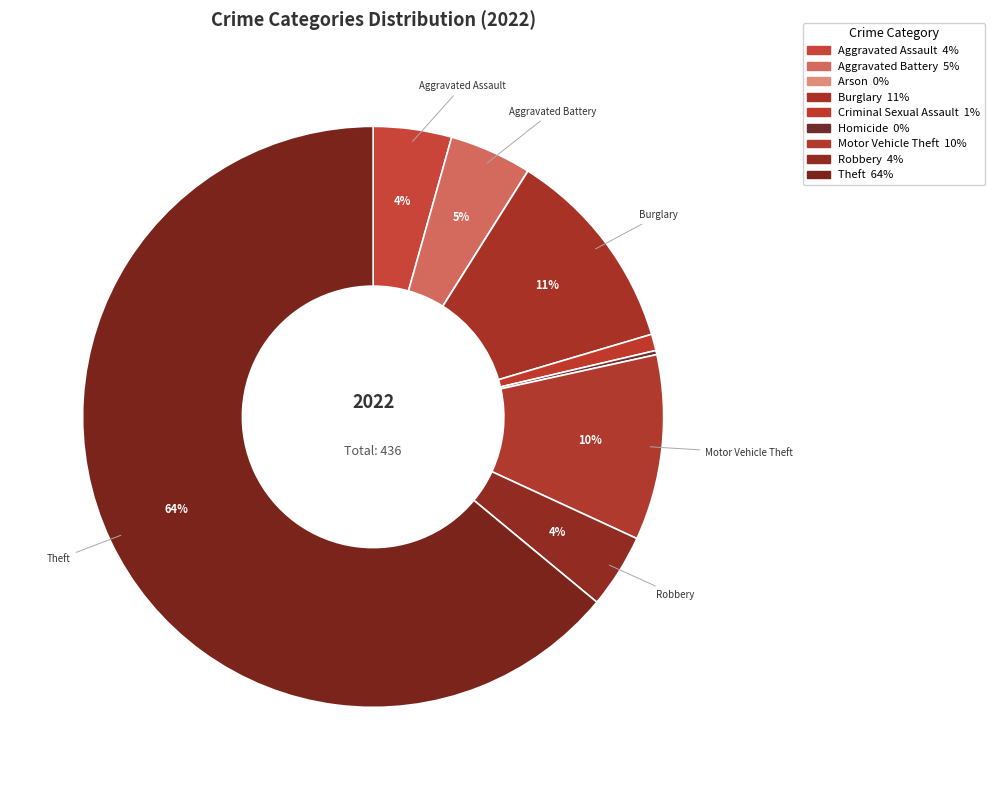

How many slices are in this pie chart?

9